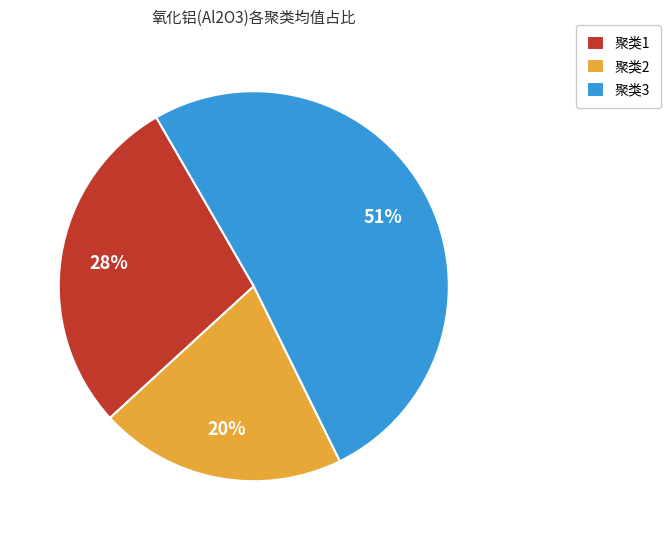

How many segments does this pie chart have?

3